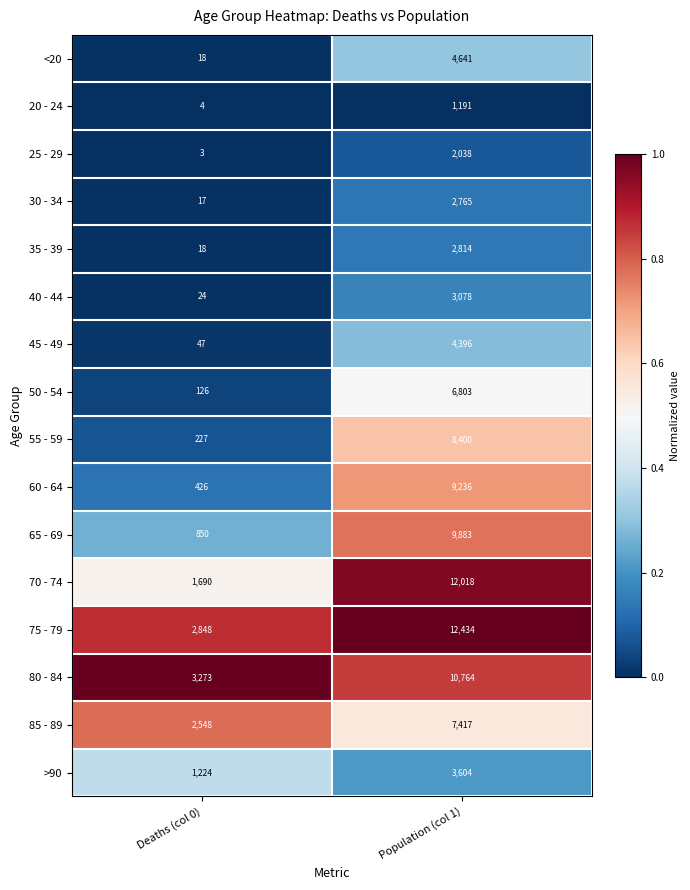

Rank the series by their maximum value, from highest to lowest.

75 - 79, 70 - 74, 80 - 84, 65 - 69, 60 - 64, 55 - 59, 85 - 89, 50 - 54, <20, 45 - 49, >90, 40 - 44, 35 - 39, 30 - 34, 25 - 29, 20 - 24